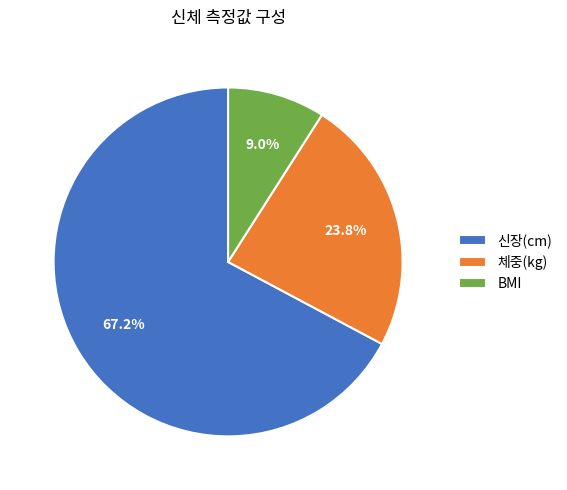

Between BMI and 신장(cm), which is larger?

신장(cm)